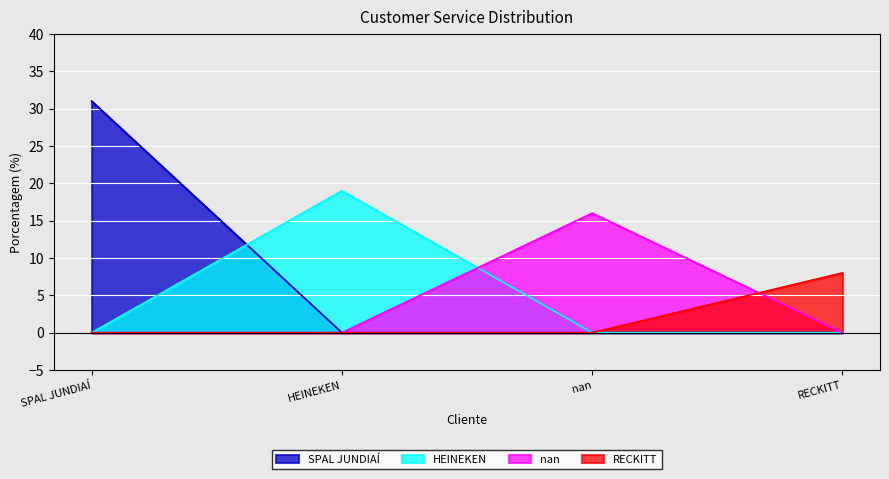

Where does the data first go above 19?

SPAL JUNDIAÍ